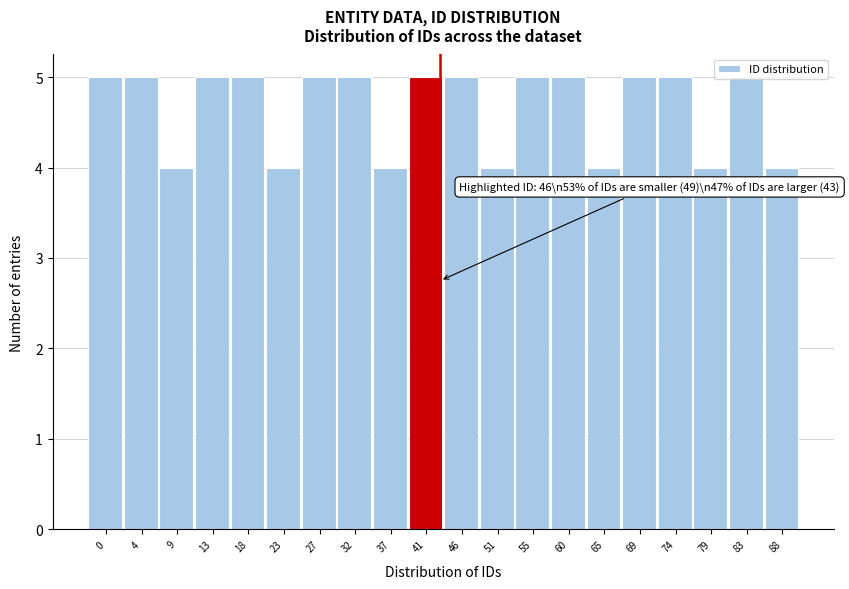

True or false: the data shows 5 at 46.

True